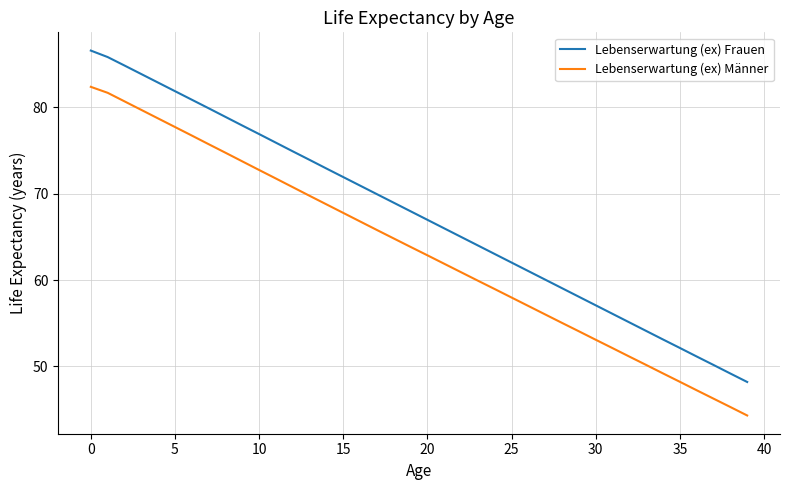

What is the minimum value for Lebenserwartung (ex) Männer?

44.3